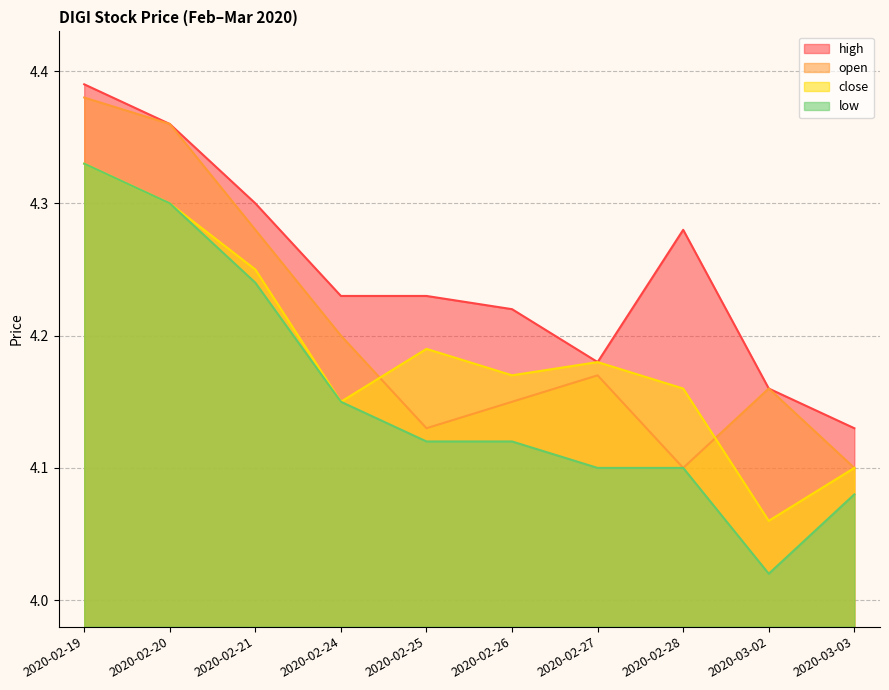

True or false: low has a value of 4.3 at 2020-02-20.

True